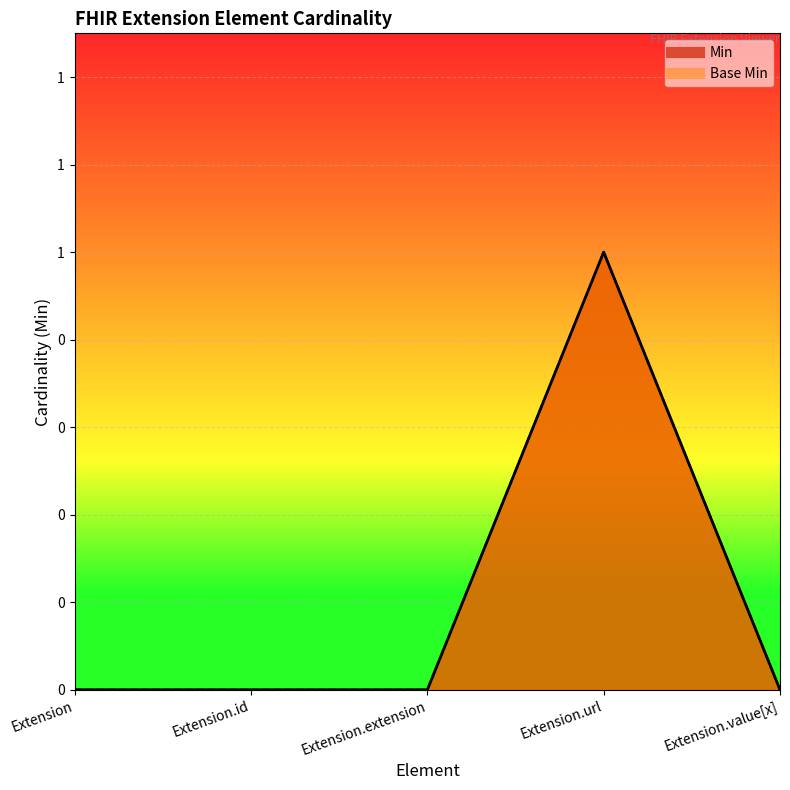

What are all the series names shown in the legend?

Min, Base Min